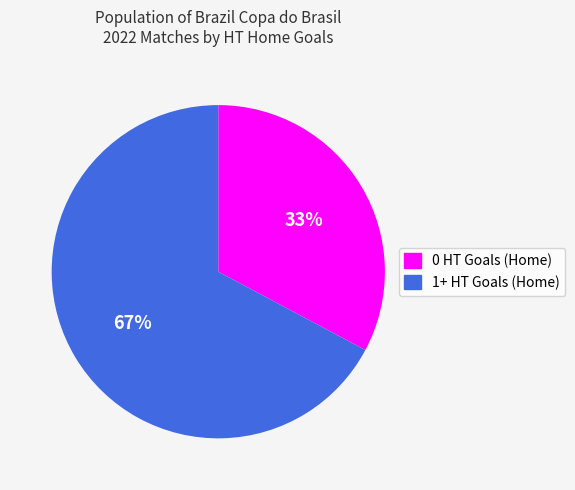

To the nearest percent, what percentage of the pie is 1+ HT Goals (Home)?

67%